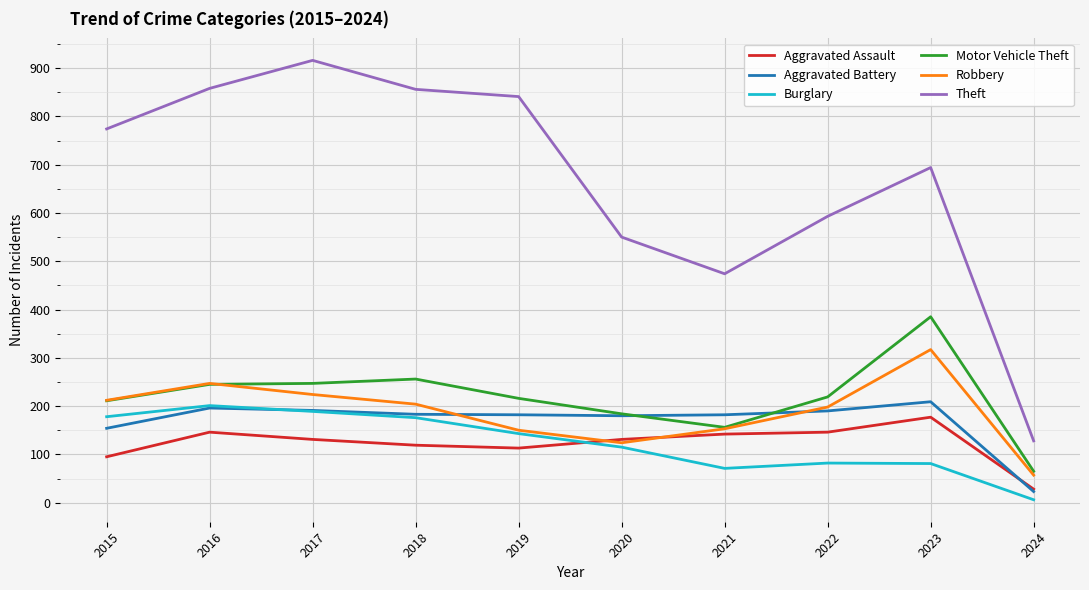

Which series has the largest total across all categories?

Theft